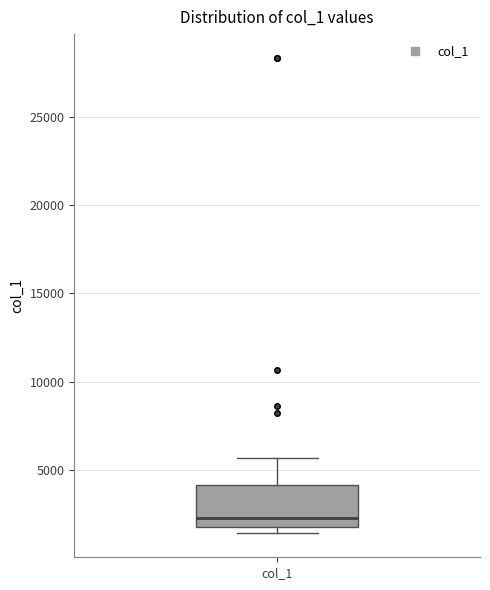

Where is the upper edge of the box for col_1 on the y-axis? The values are not printed on the chart, so give them approximately, as read against the axis.

4000